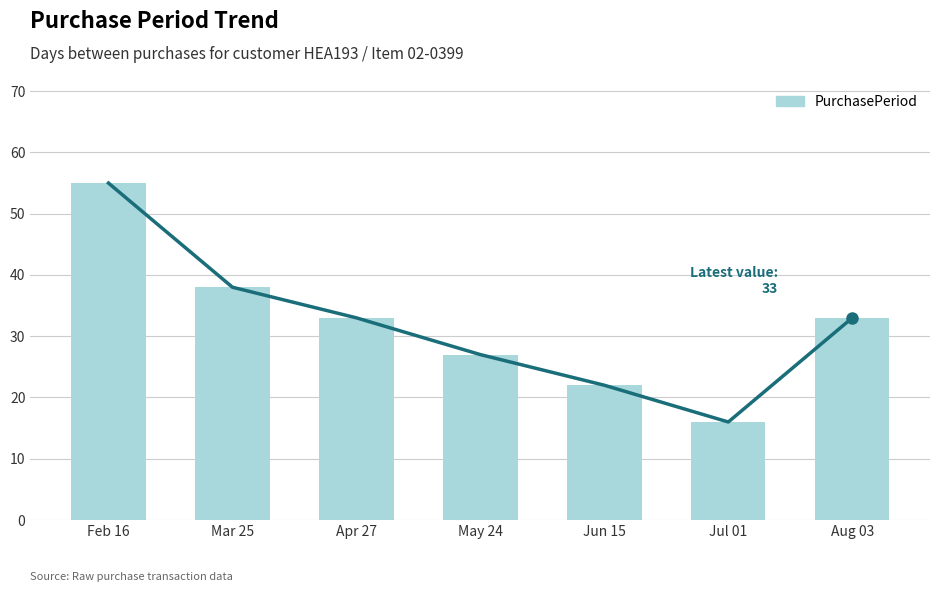

What is the label of the 4th bar from the left?

May 24